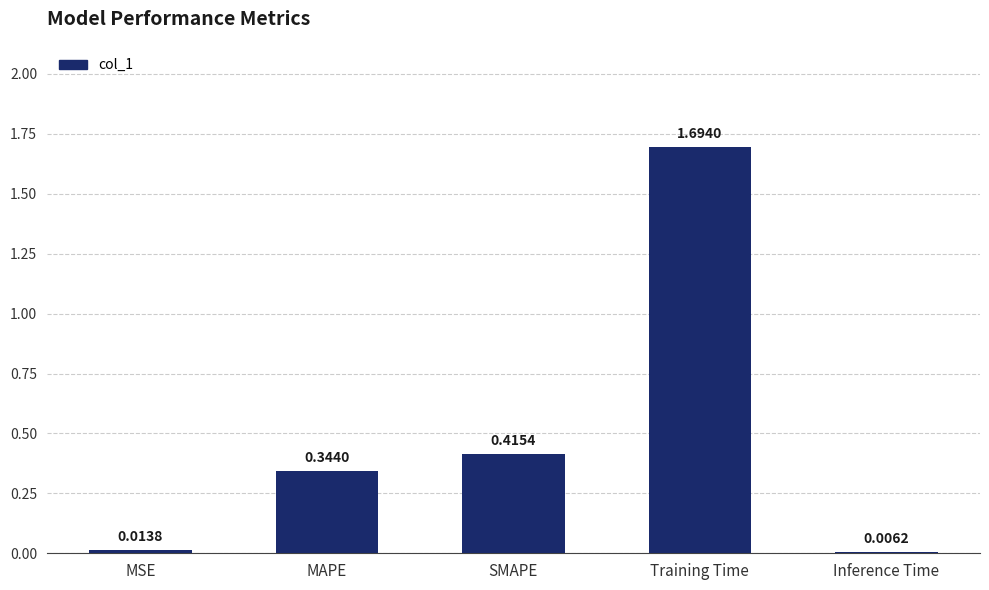

What is the change in value from MAPE to Training Time?

+1.4